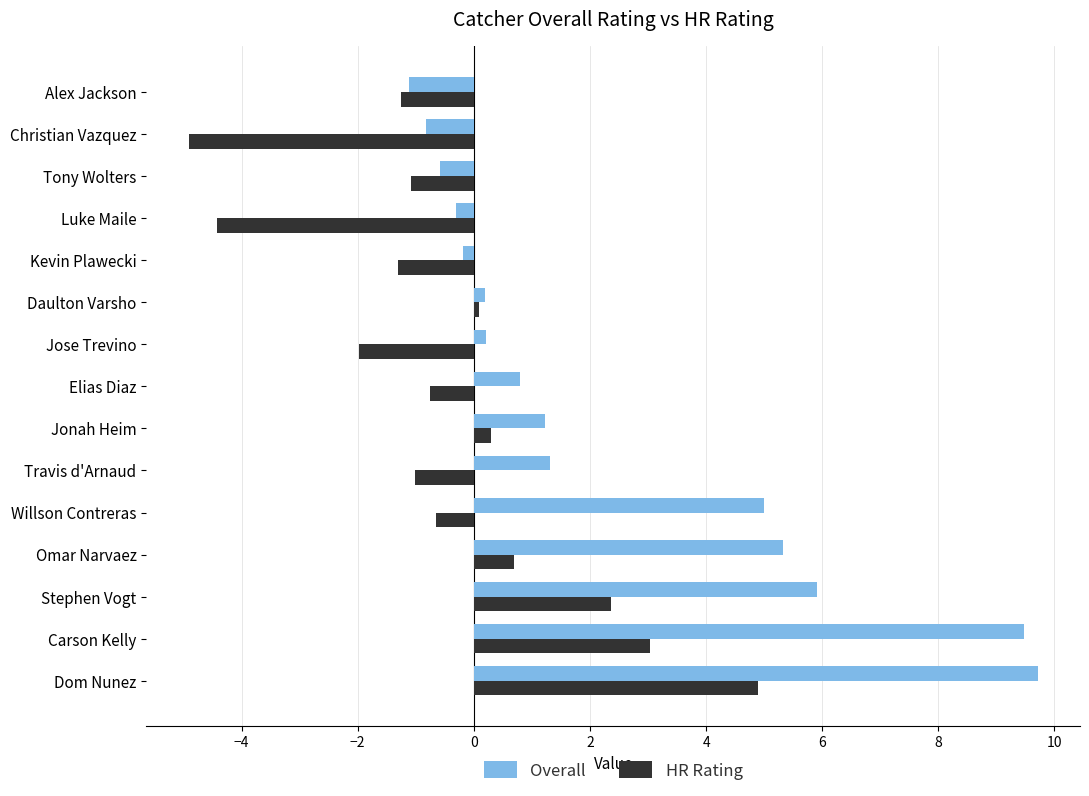

What is the lowest value of the Overall series?

-1.1